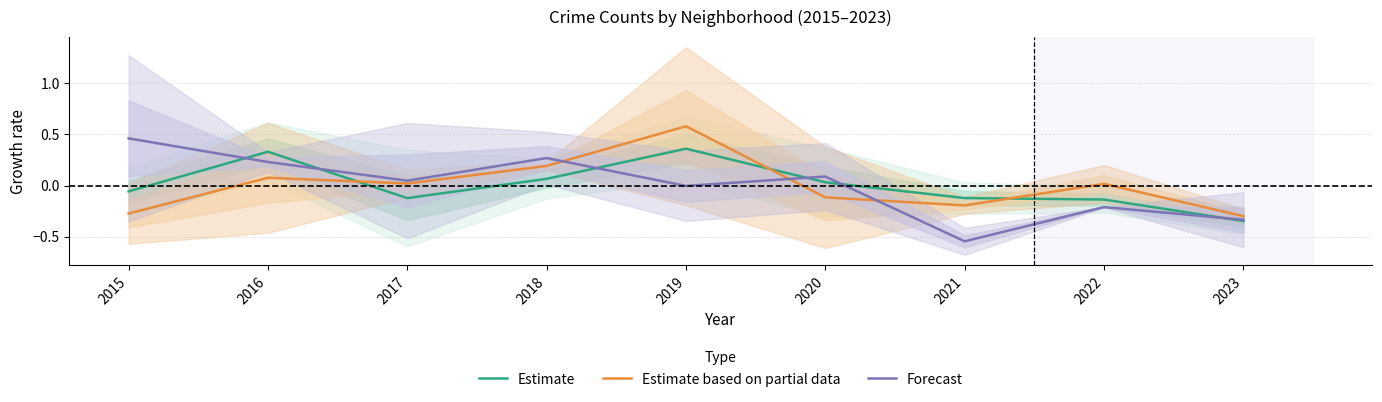

What is the total value across all series at 2022?

-0.3